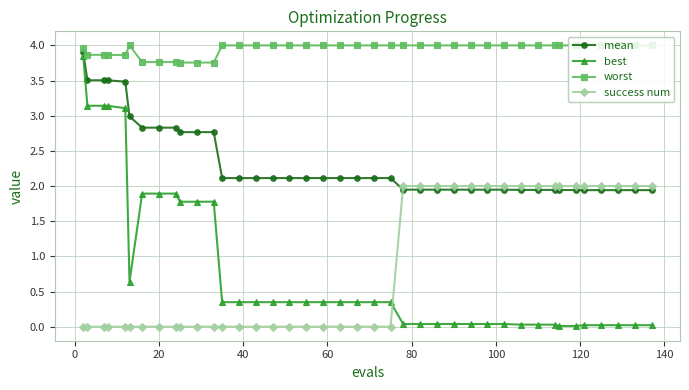

At how many categories does at least one series exceed 1?

40